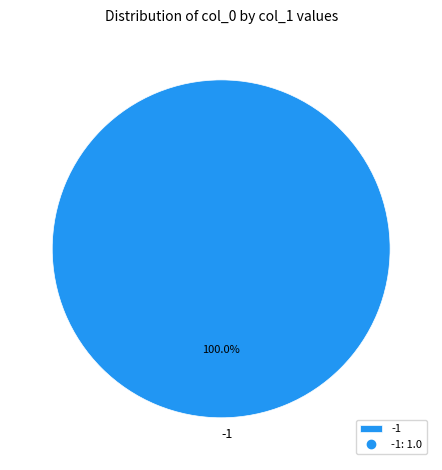

Does any single category account for the majority?

Yes